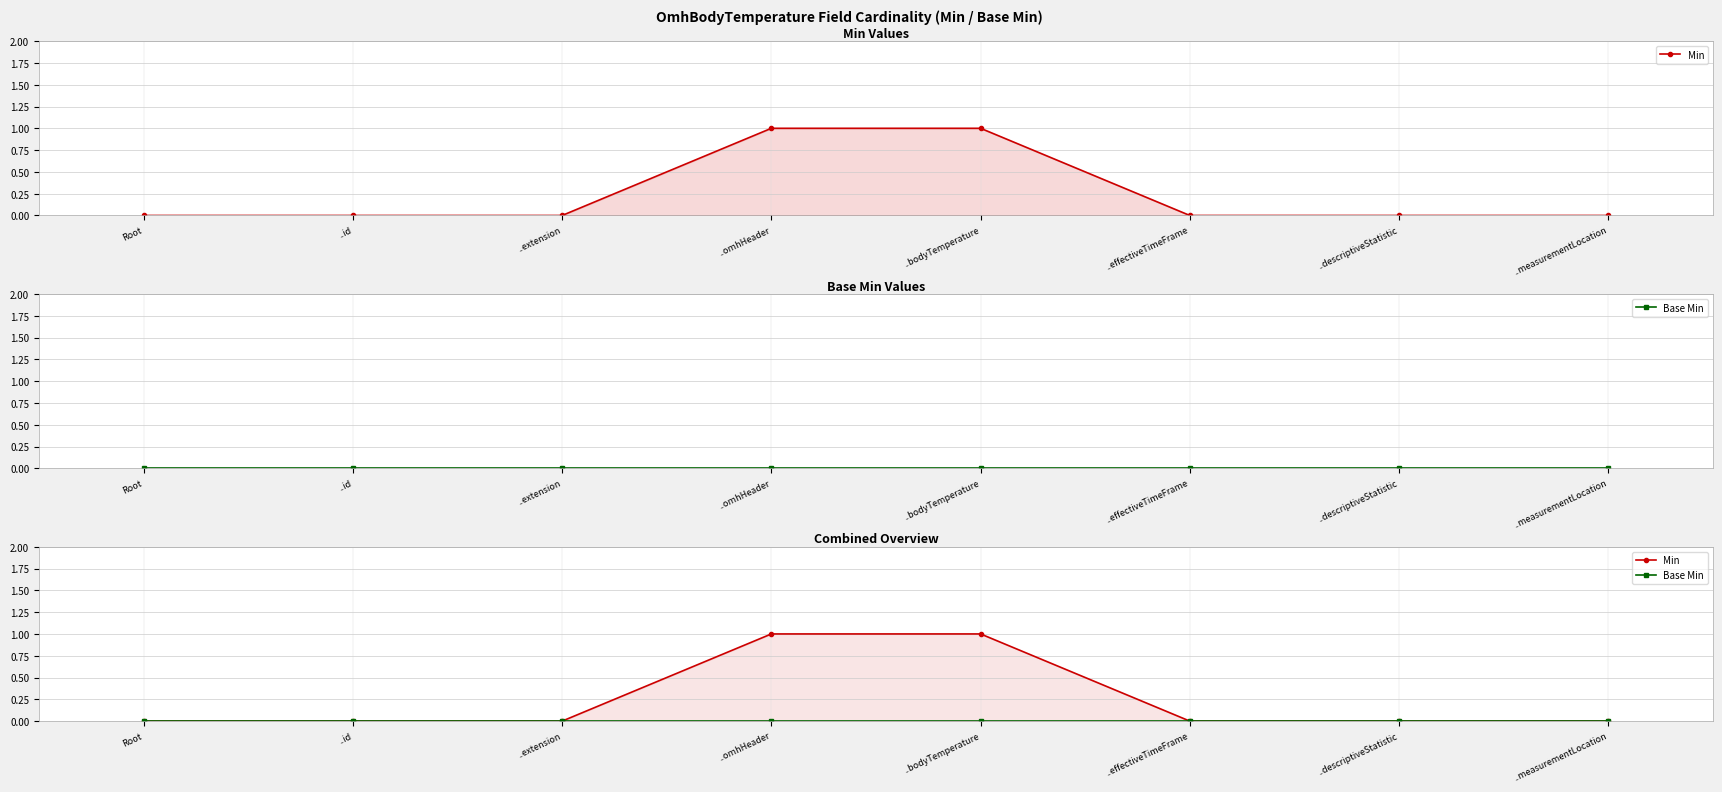

How many lines are shown in the chart?

2